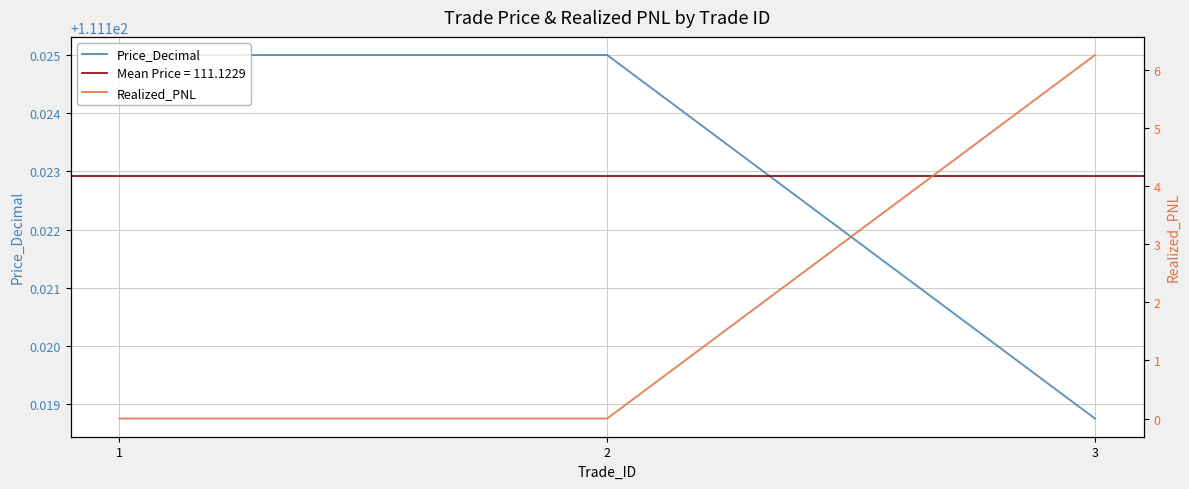

Which series has the largest range (max minus min)?

Realized_PNL